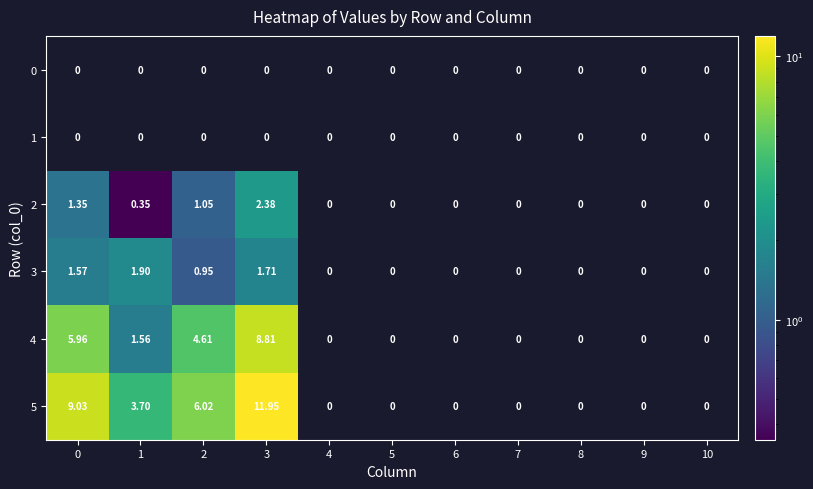

Is the value of 5 at 9 greater than the value of 2 at 2?

No